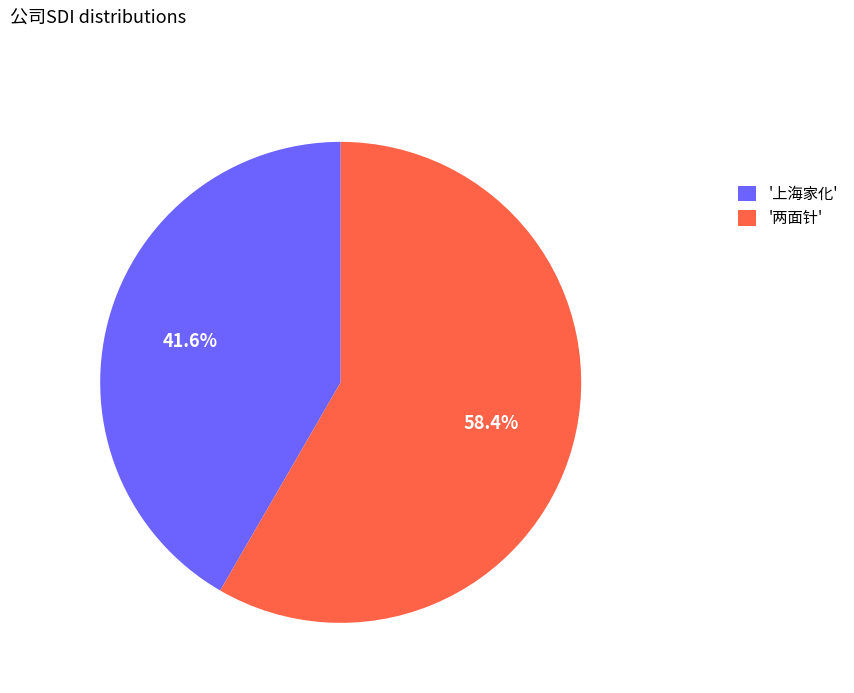

Rank the categories by value from lowest to highest.

'上海家化', '两面针'